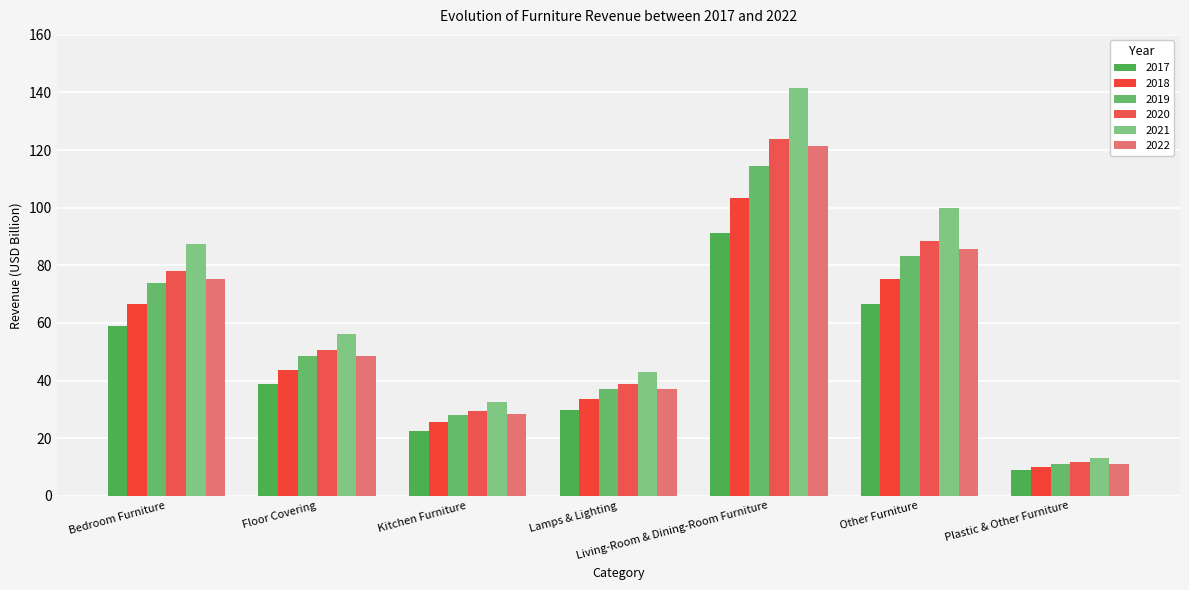

What position from the right is Plastic & Other Furniture?

1